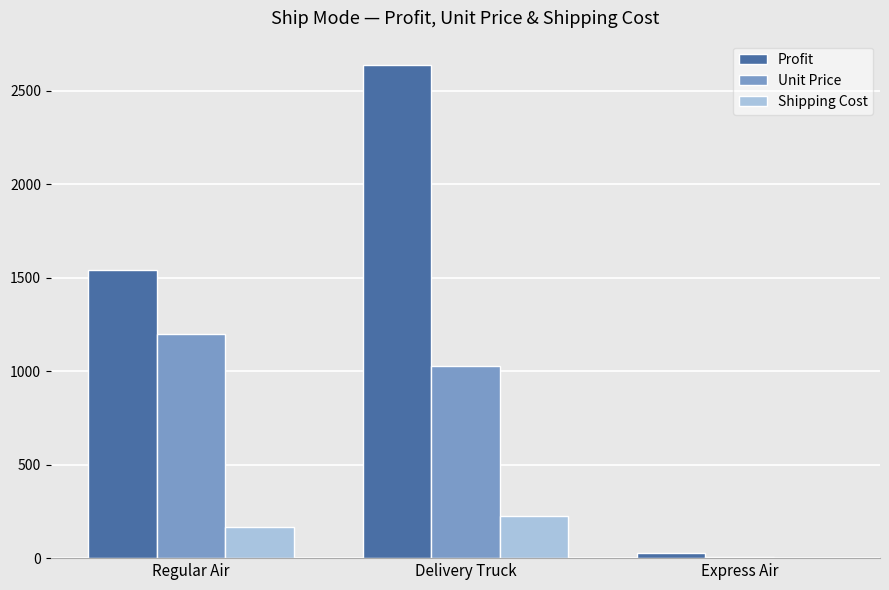

What is the highest value of the Shipping Cost series?

224.6